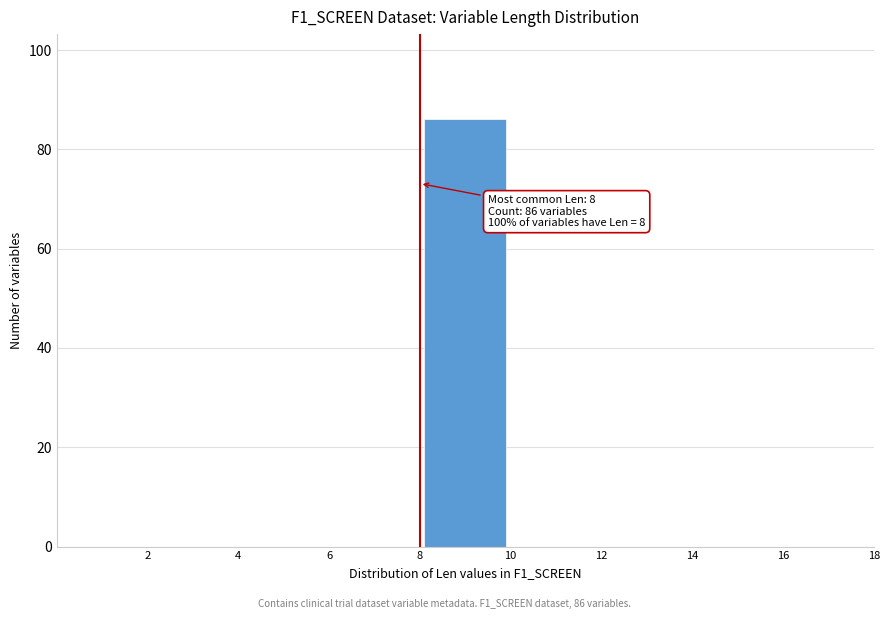

Over which range of the x-axis is the bar tallest?

8 to 10